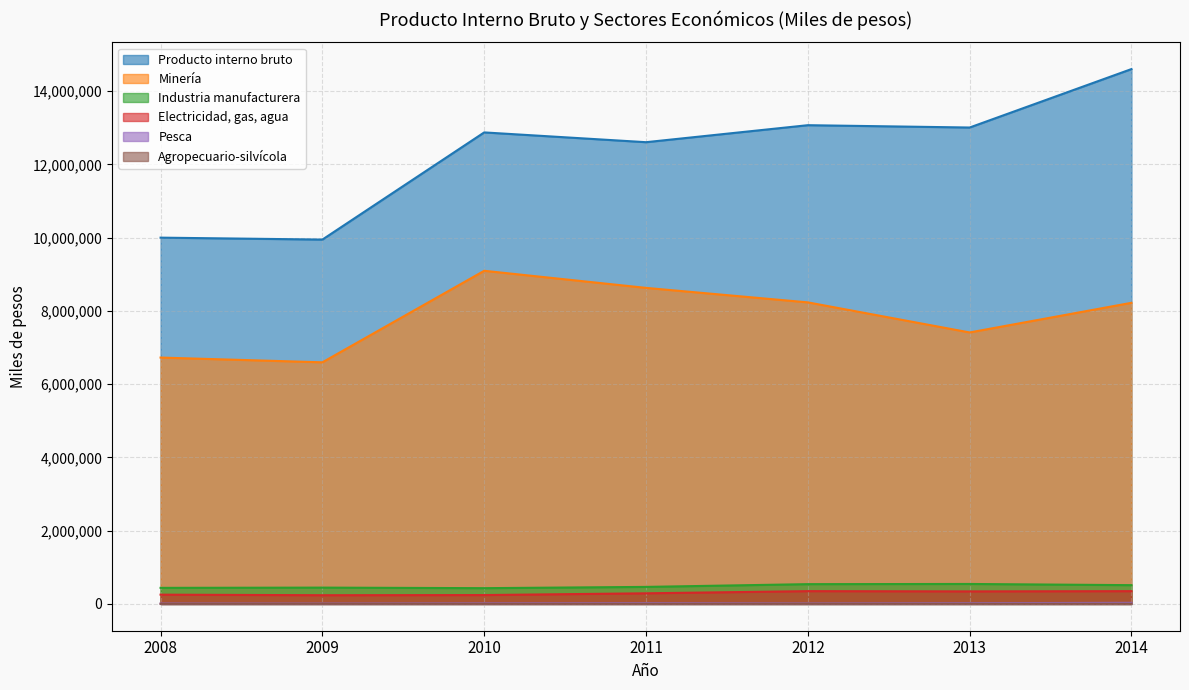

What is the value of the Minería point at the 7th from the left?

8219864